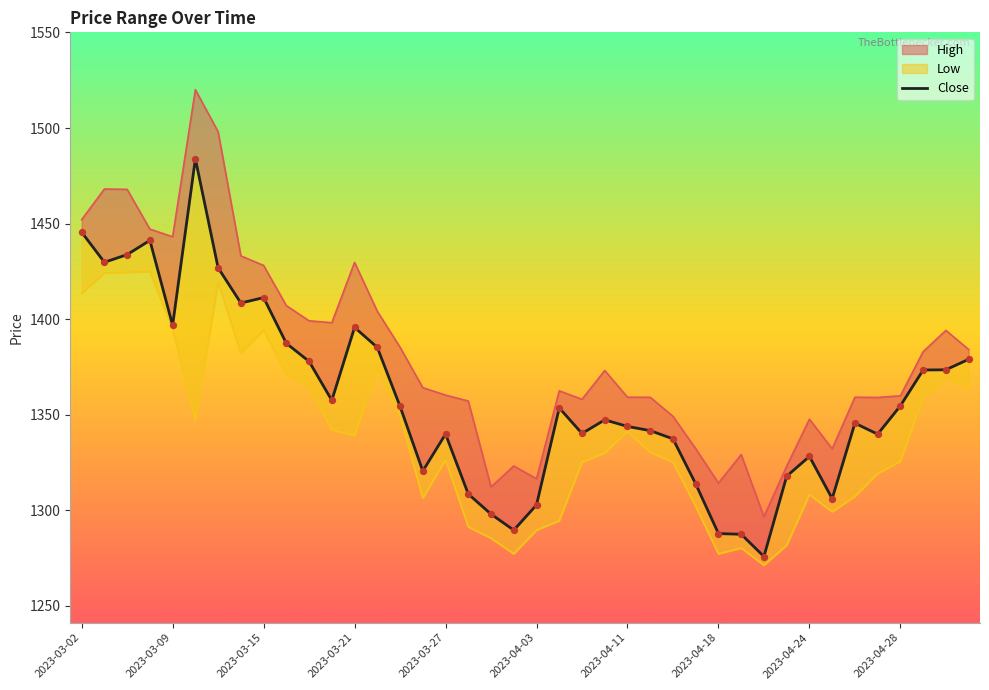

Between 34 and 2023-04-11, which is larger?

2023-04-11